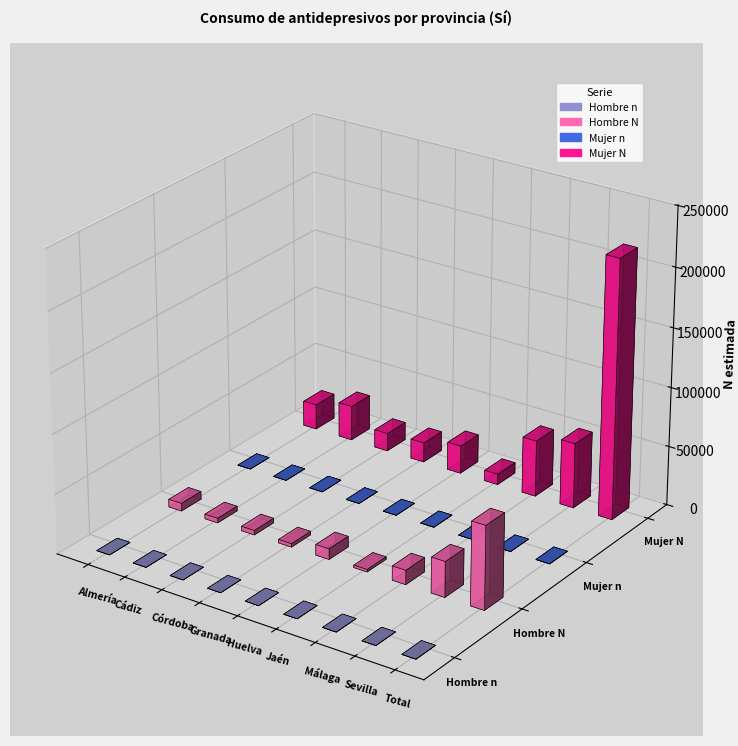

At which label does Hombre n reach its minimum?

Jaén